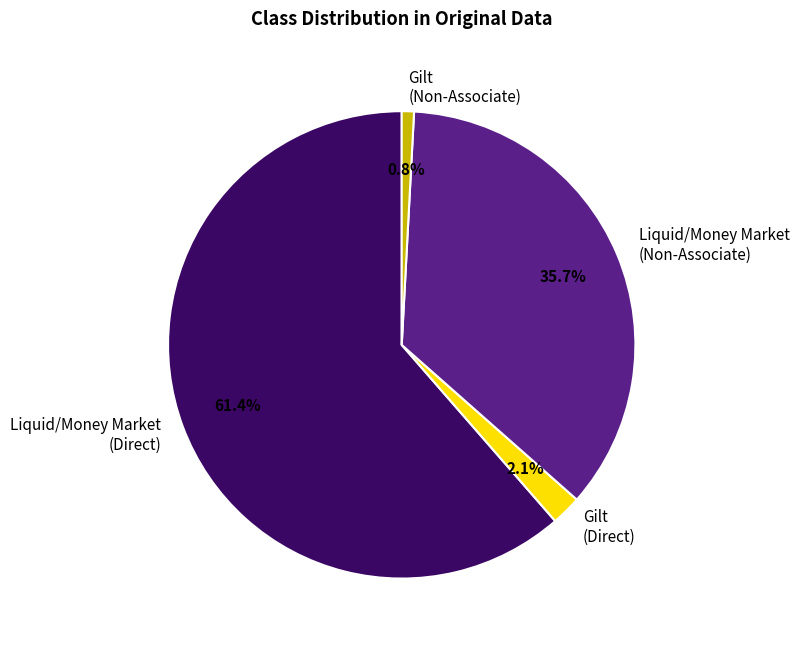

Does any single category account for the majority?

Yes